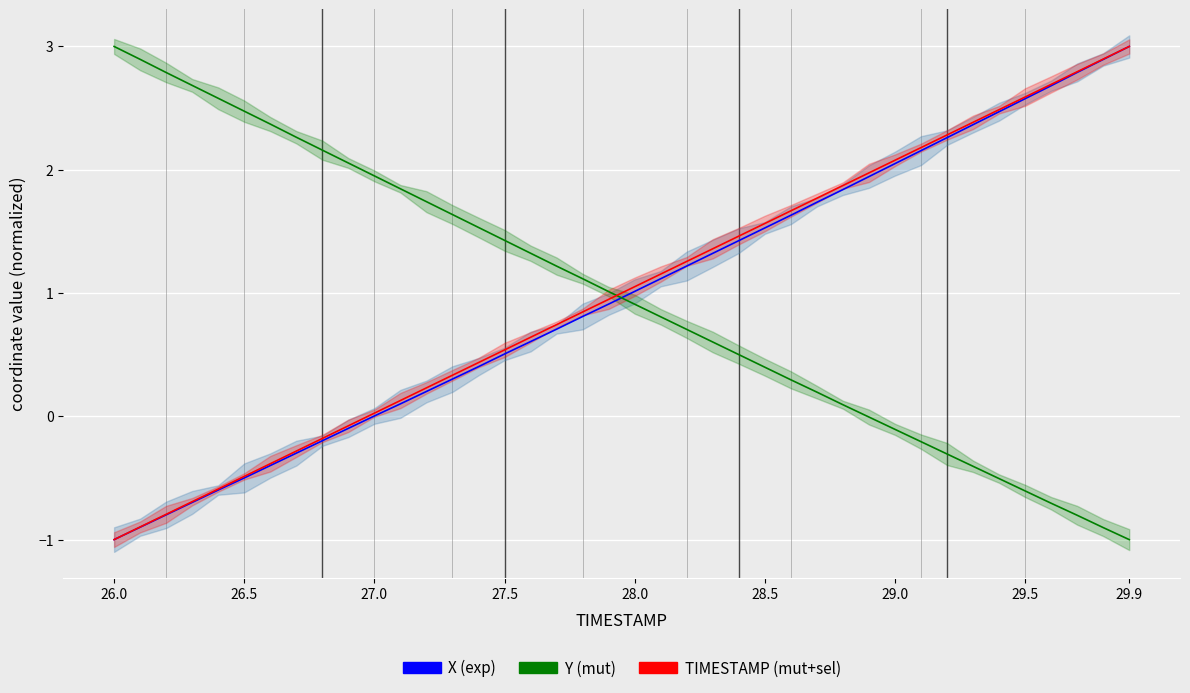

Reading left to right, list all the values displayed in this chart.

X: -1.0	-0.9	-0.8	-0.7	-0.6	-0.5	-0.4	-0.3	-0.2	-0.1	0.0	0.1	0.2	0.3	0.4	0.5	0.6	0.7	0.8	0.9	1.0	1.1	1.2	1.3	1.4	1.5	1.6	1.7	1.8	1.9	2.0	2.2	2.3	2.4	2.5	2.6	2.7	2.8	2.9	3.0
Y: 3.0	2.9	2.8	2.7	2.6	2.5	2.4	2.3	2.2	2.1	2.0	1.8	1.7	1.6	1.5	1.4	1.3	1.2	1.1	1.0	0.9	0.8	0.7	0.6	0.5	0.4	0.3	0.2	0.1	-0.0	-0.1	-0.2	-0.3	-0.4	-0.5	-0.6	-0.7	-0.8	-0.9	-1.0
TIMESTAMP: -1.0	-0.9	-0.8	-0.7	-0.6	-0.5	-0.4	-0.3	-0.2	-0.1	0.0	0.1	0.2	0.3	0.4	0.5	0.6	0.7	0.8	0.9	1.1	1.2	1.3	1.4	1.5	1.6	1.7	1.8	1.9	2.0	2.1	2.2	2.3	2.4	2.5	2.6	2.7	2.8	2.9	3.0